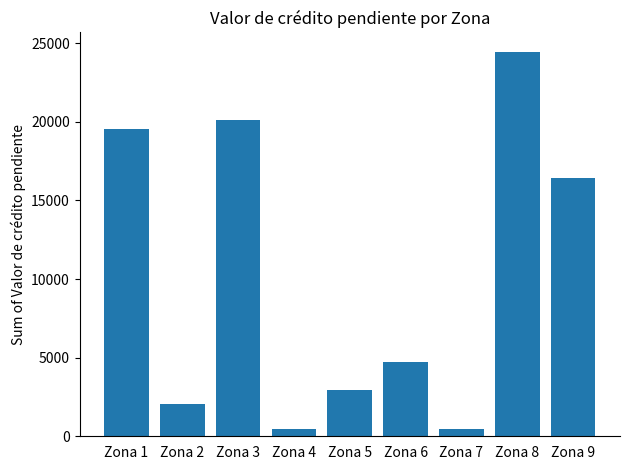

What is the change in value from Zona 5 to Zona 7?

-2531.5